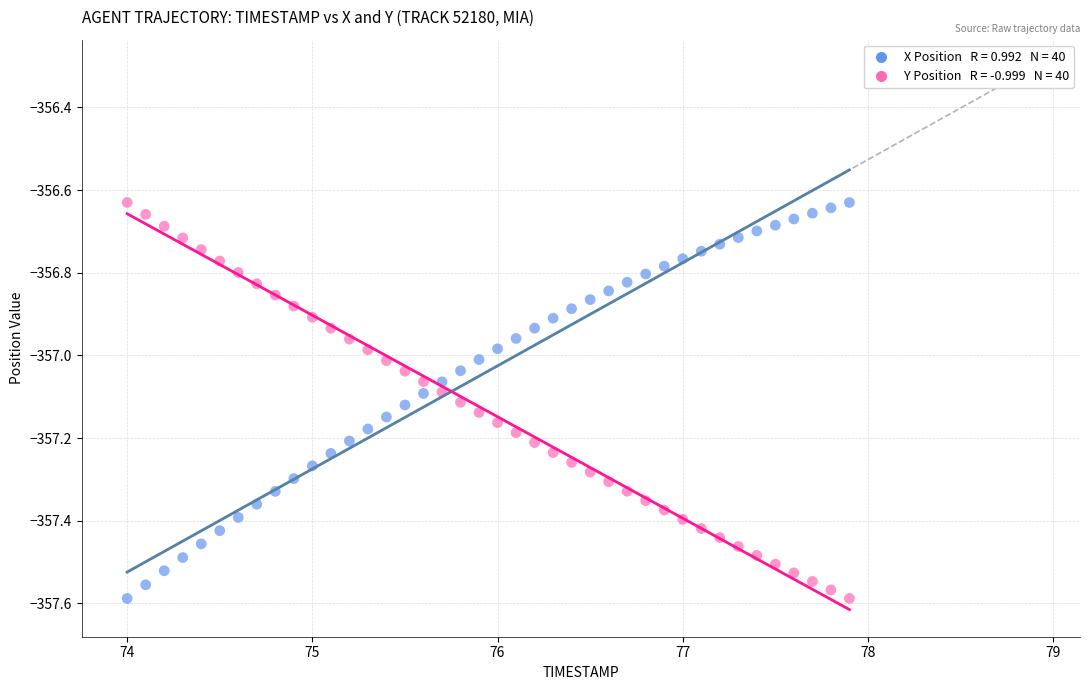

Across all data points, what is the range of Y values (max minus min)?

1.0